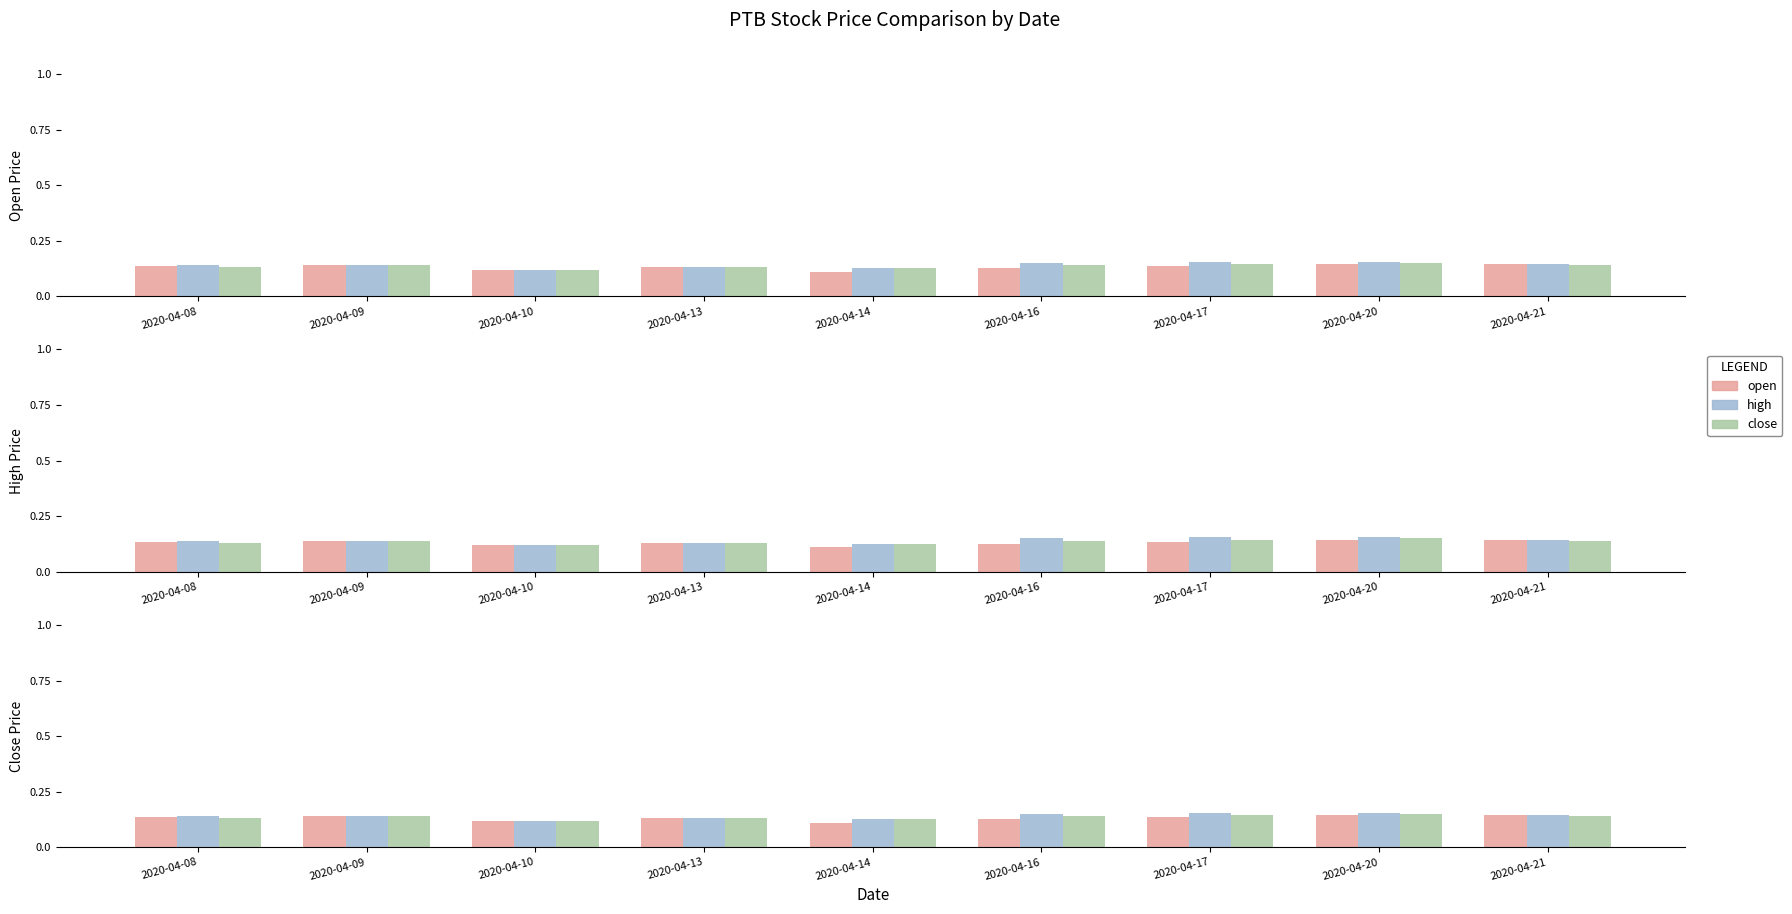

At 2020-04-21, list the series in order from smallest to largest.

close, open, high